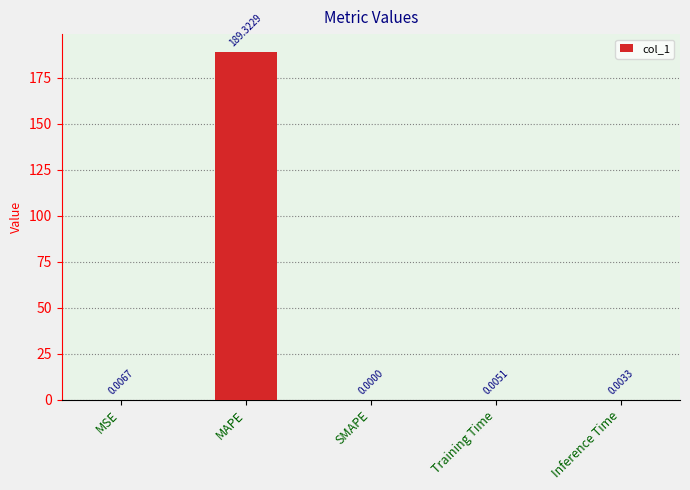

How many distinct data groups are displayed?

1